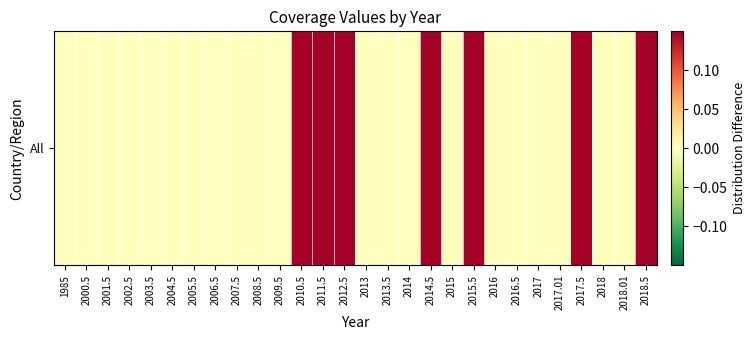

The value at 2010.5 is 0.1. True or false?

True